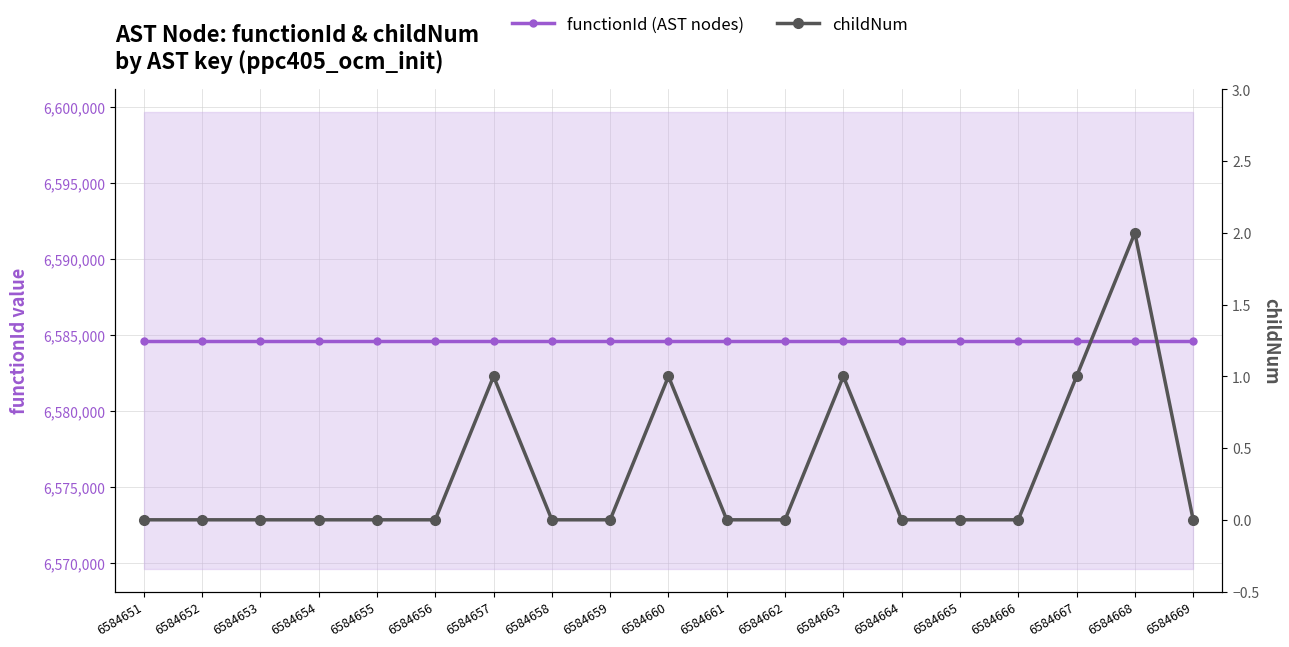

True or false: functionId (AST nodes) and childNum intersect in this chart.

False